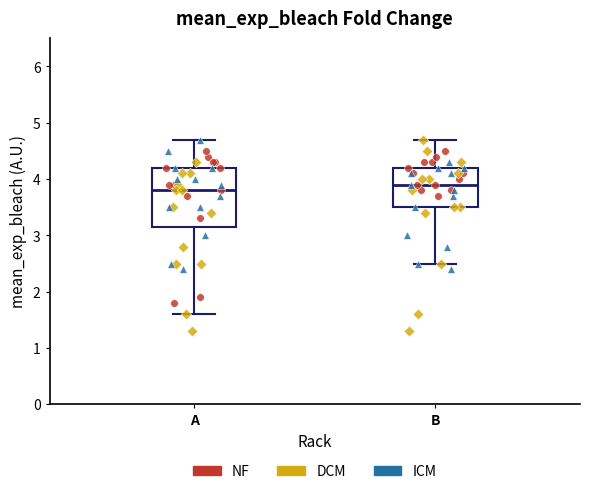

Reading left to right, read every box against the y-axis: the position of its median line, the range the box covers, and the ends of its whiskers. The values are not printed on the chart, so give them approximately, as read against the axis.

A: median 3.8, box 3.2 to 4.2, whiskers 1.6 to 4.7
B: median 3.9, box 3.5 to 4.2, whiskers 2.5 to 4.7